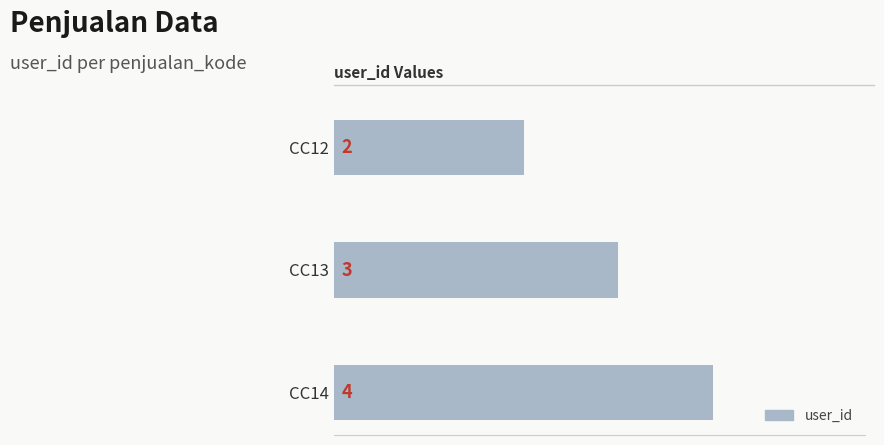

Reading bottom to top, what are all the values shown in this chart?

CC14=4	CC13=3	CC12=2